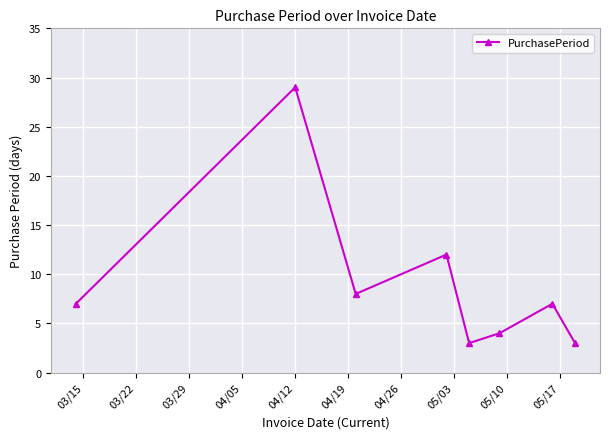

Reading left to right, what are all the values shown in this chart?

7	29	8	12	3	4	7	3